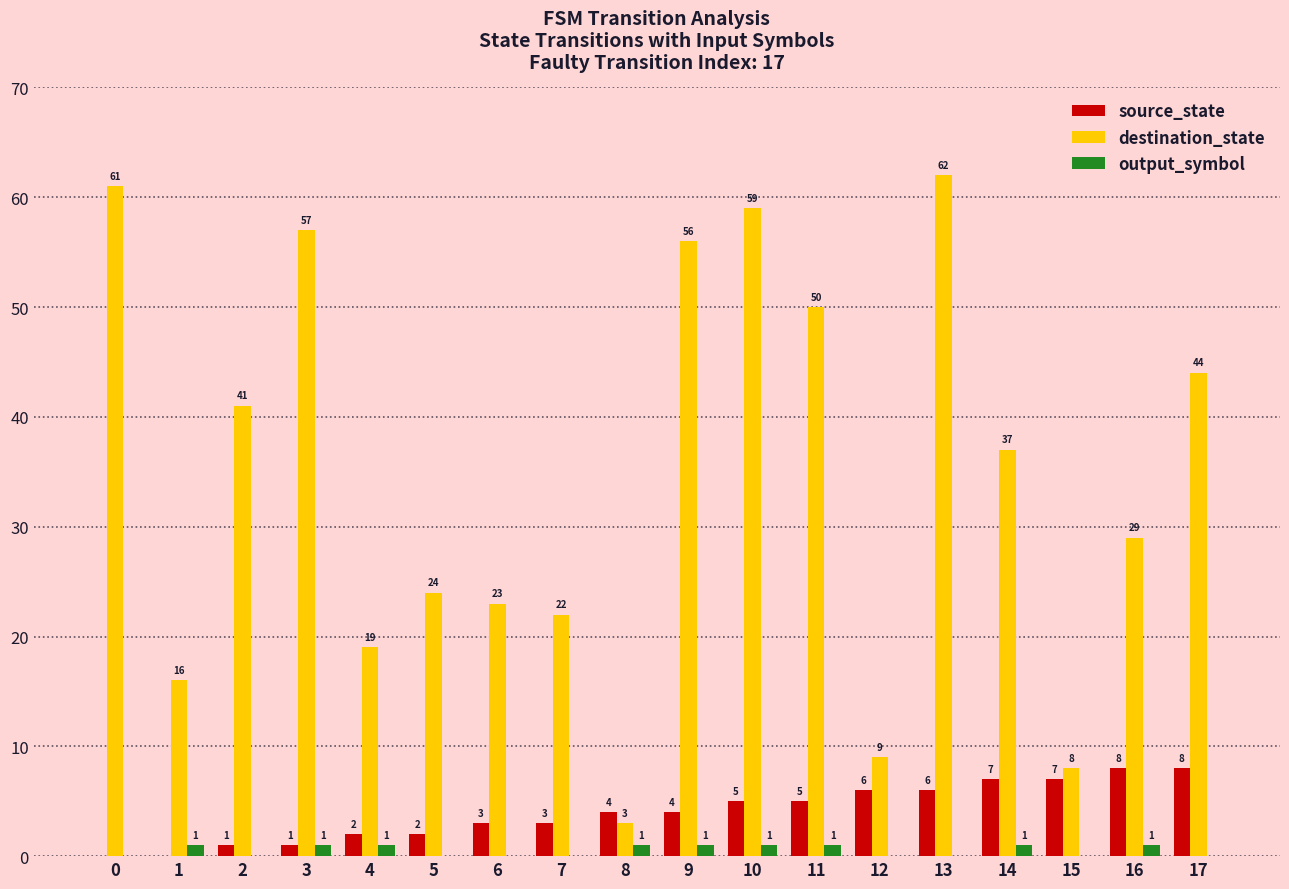

Reading left to right, transcribe all the data shown in this chart.

source_state: 0	0	1	1	2	2	3	3	4	4	5	5	6	6	7	7	8	8
destination_state: 61	16	41	57	19	24	23	22	3	56	59	50	9	62	37	8	29	44
output_symbol: 0	1	0	1	1	0	0	0	1	1	1	1	0	0	1	0	1	0